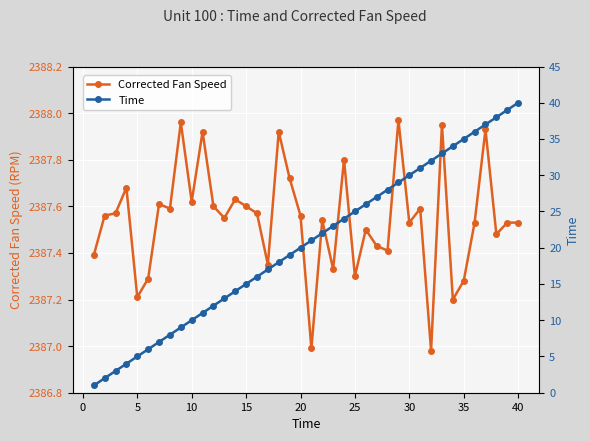

The Corrected Fan Speed series shows 1054.8 at 40. True or false?

False